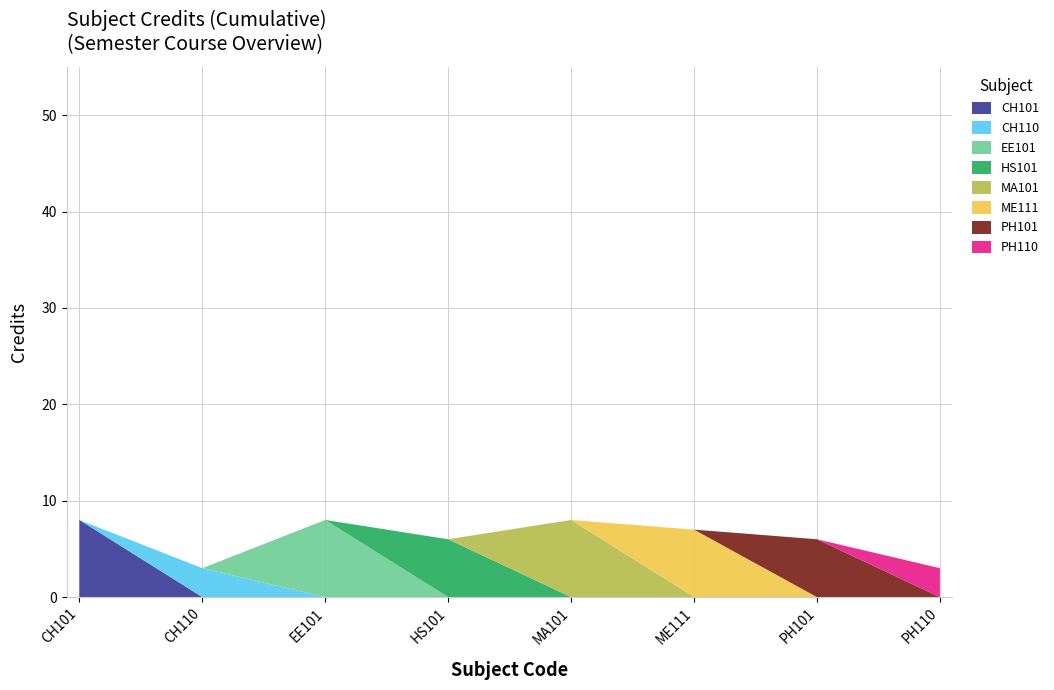

Reading right to left, transcribe all the data shown in this chart.

PH110=3	PH101=6	ME111=7	MA101=8	HS101=6	EE101=8	CH110=3	CH101=8